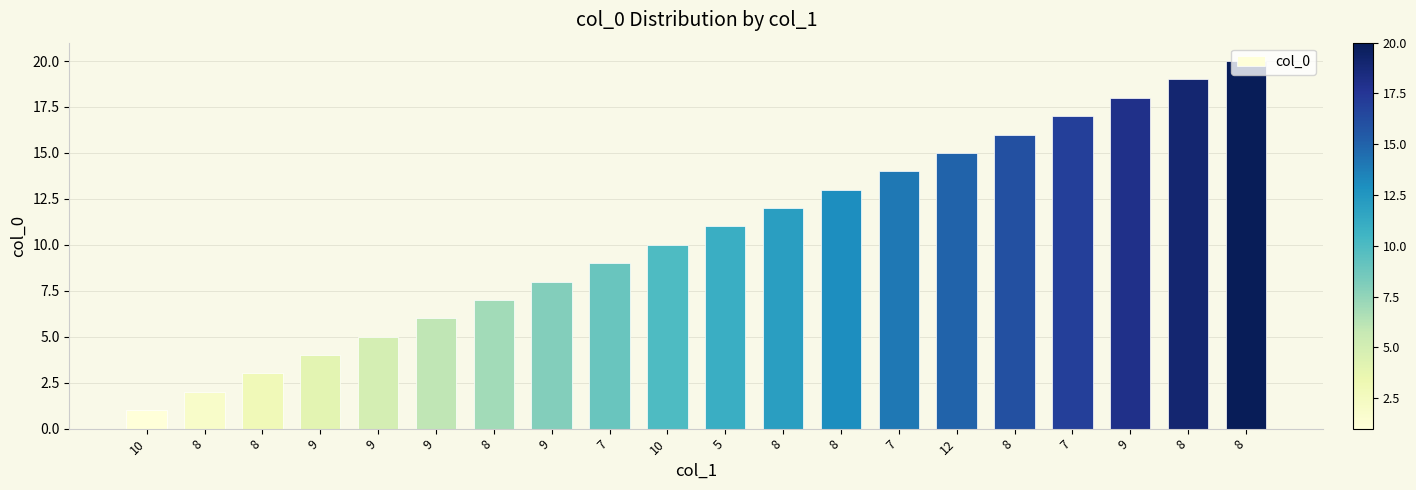

Reading left to right, what are all the values shown in this chart?

1	2	3	4	5	6	7	8	9	10	11	12	13	14	15	16	17	18	19	20